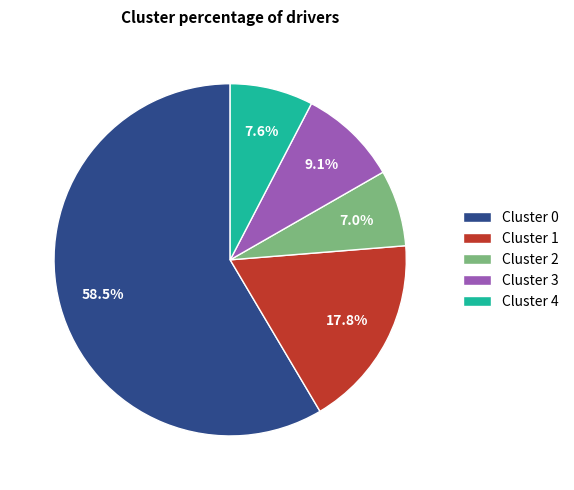

What is the majority slice?

Cluster 0